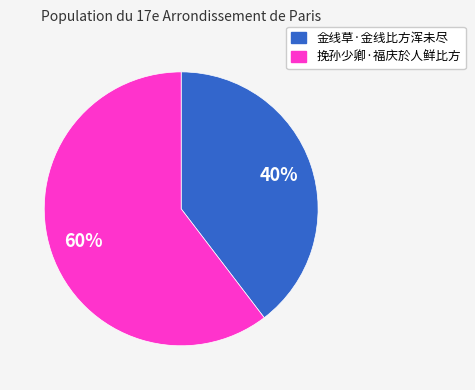

Combined, do 金线草·金线比方浑未尽 and 挽孙少卿·福庆於人鲜比方 account for over 50%?

Yes